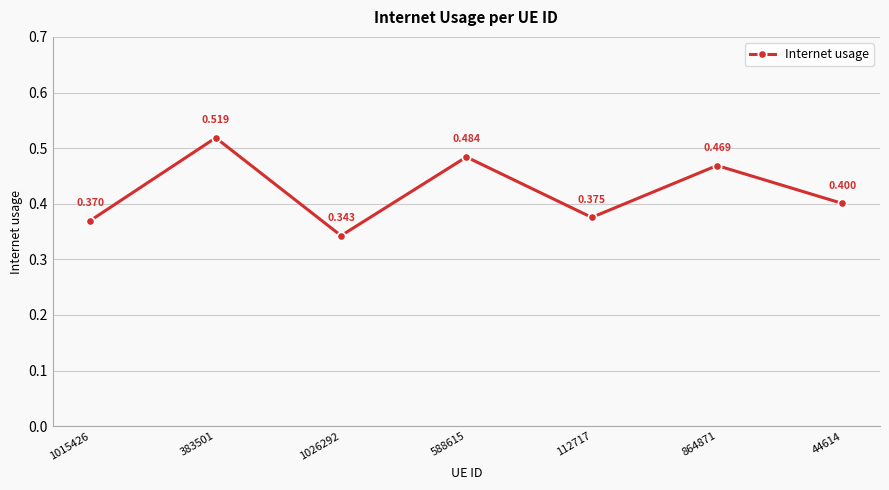

How many interior local peaks (higher than both neighbors) does the data have?

3